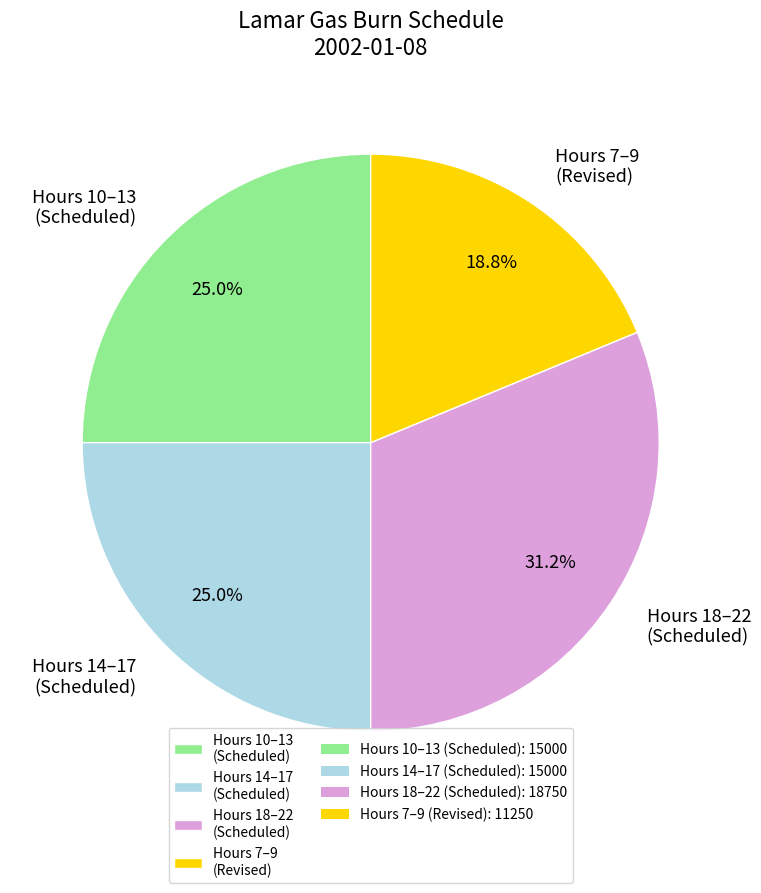

Does Hours 14–17 (Scheduled) account for over 50% of the chart?

No